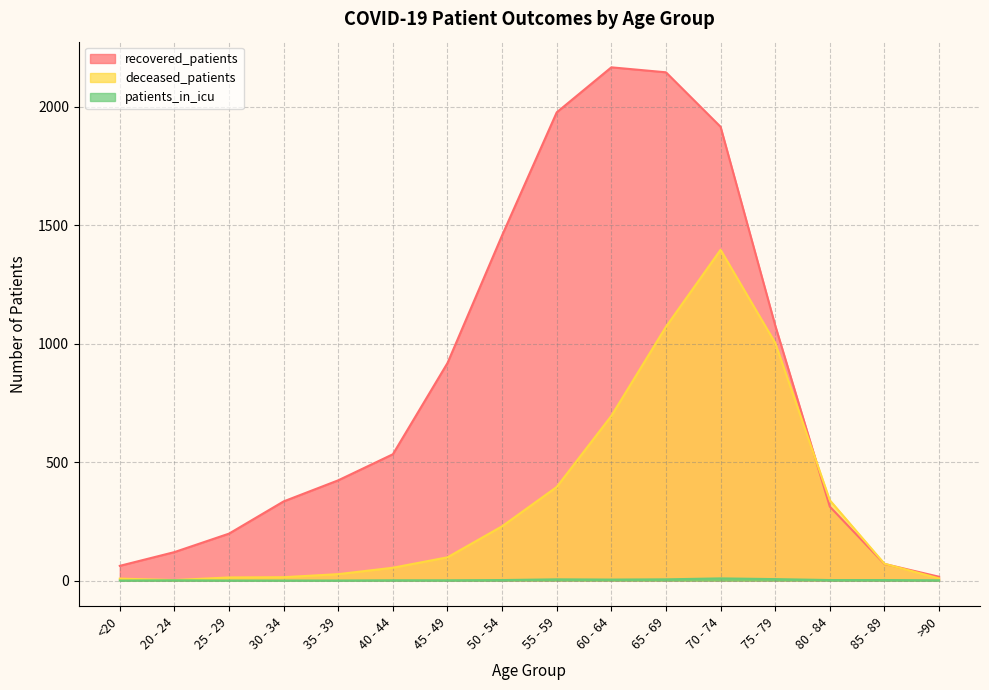

Where is patients_in_icu nearest to the value 4?

60 - 64